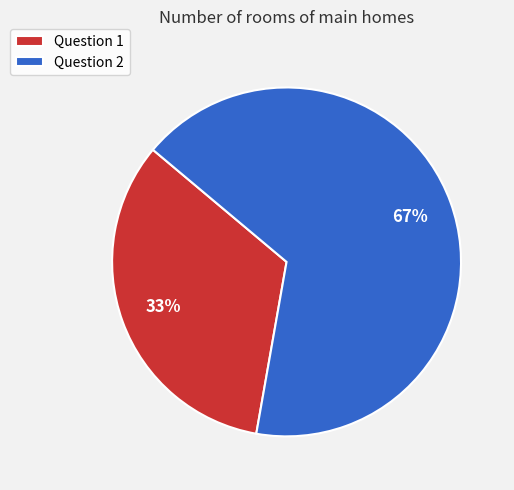

To the nearest percent, what percentage of the pie is Question 2?

67%